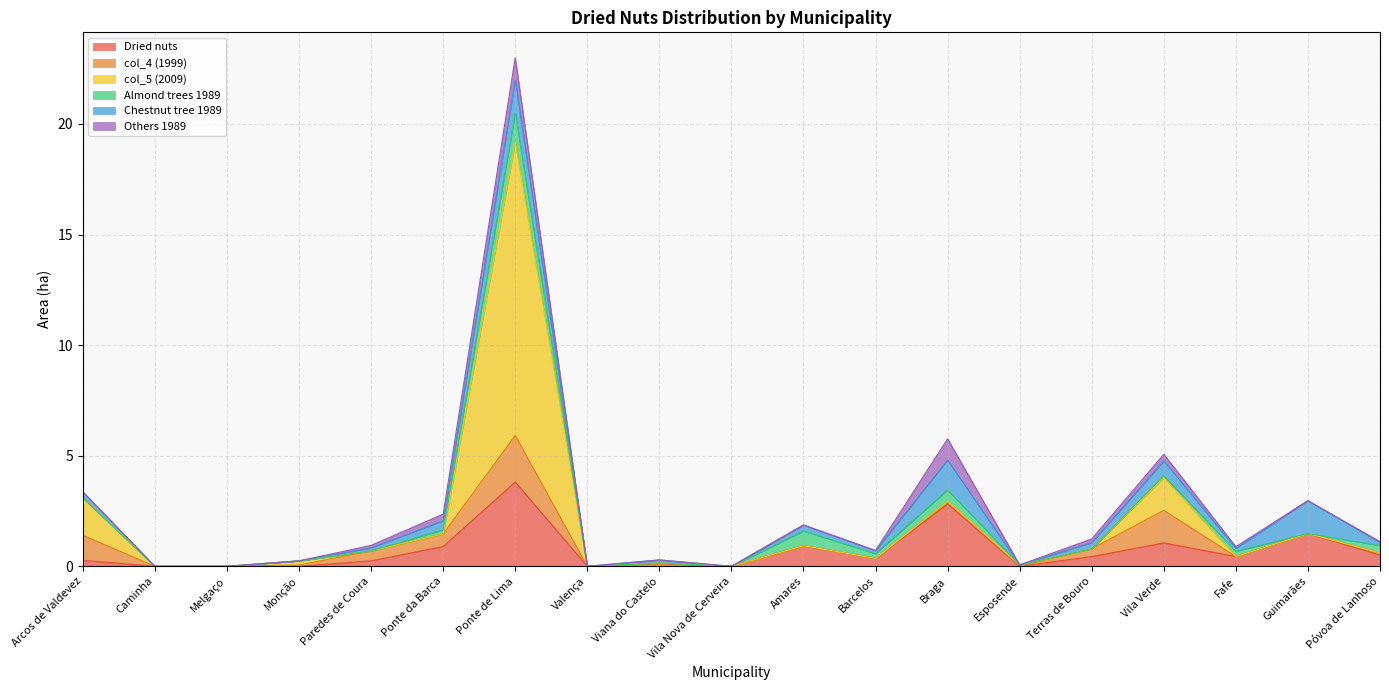

Which category has the highest value across all series?

Ponte de Lima